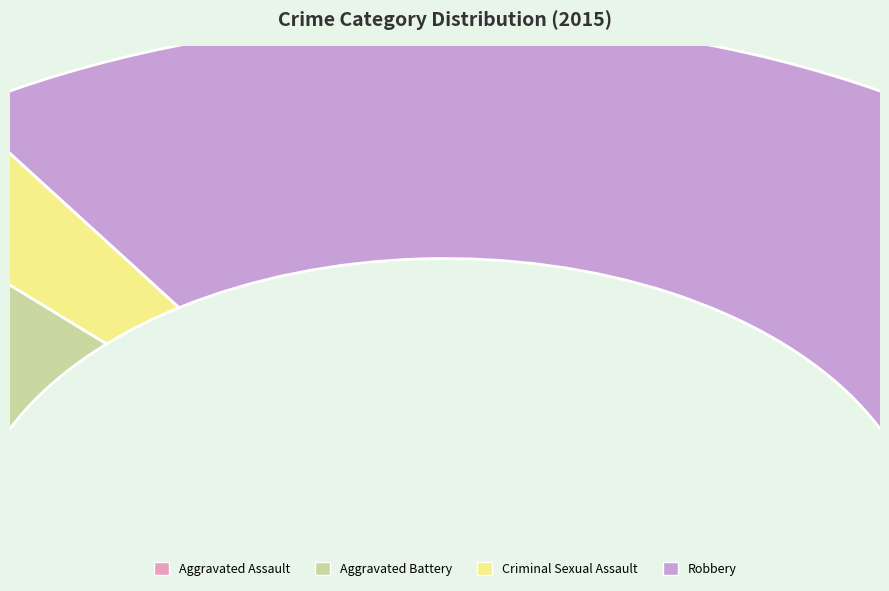

To the nearest percent, what is the average slice percentage?

25%